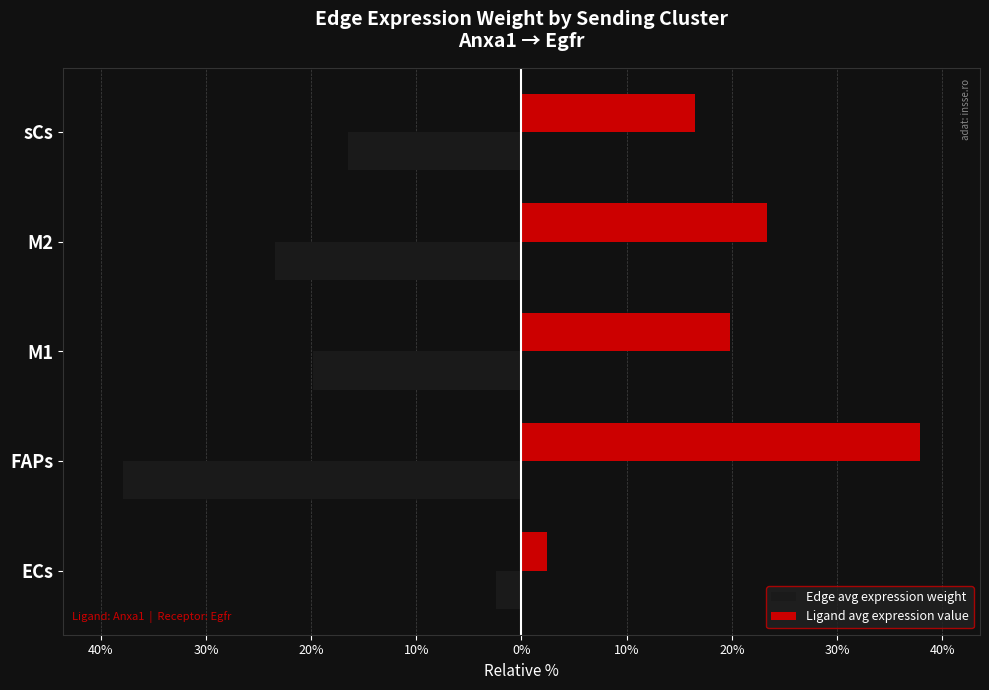

Reading right to left, extract all data points from this chart.

Edge avg expression weight: -16.5	-23.4	-19.8	-37.9	-2.4
Ligand avg expression value: 16.5	23.4	19.8	37.9	2.4